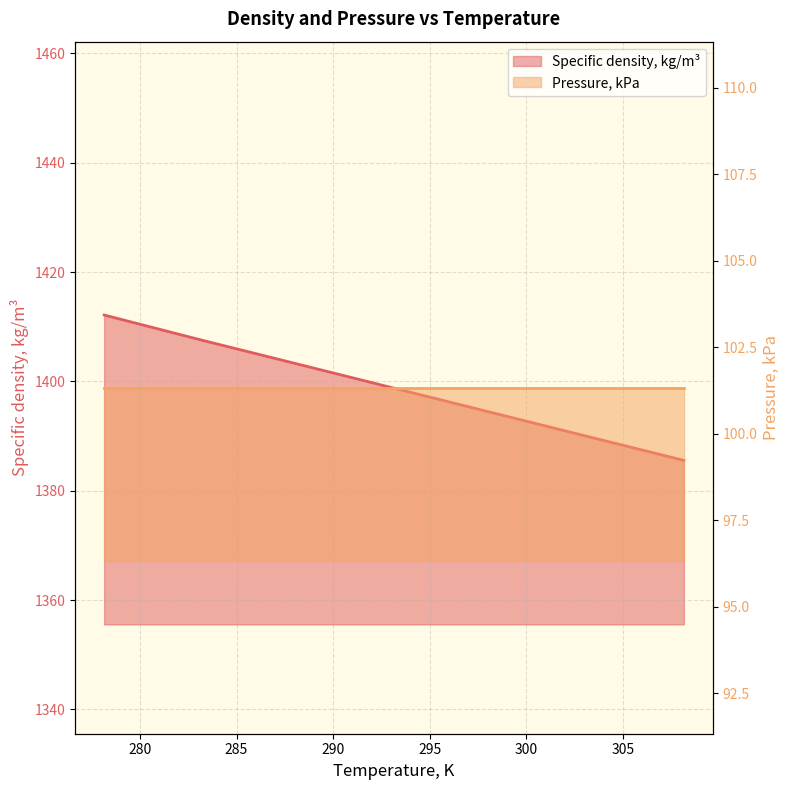

List the labels in order of value, largest first.

278.15, 283.15, 288.15, 293.15, 298.15, 303.15, 308.15